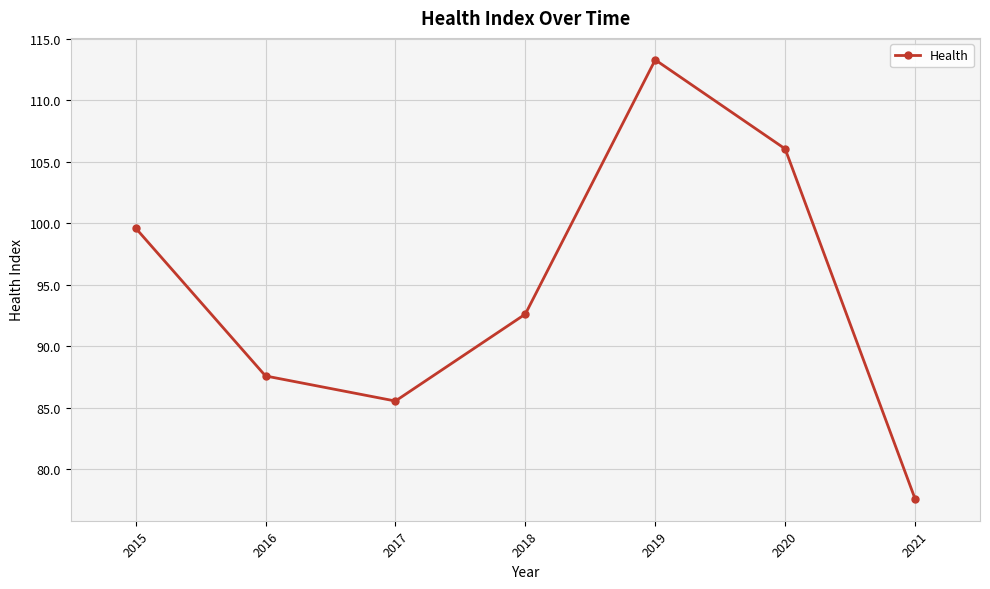

Which has a higher value, 2017 or 2015?

2015